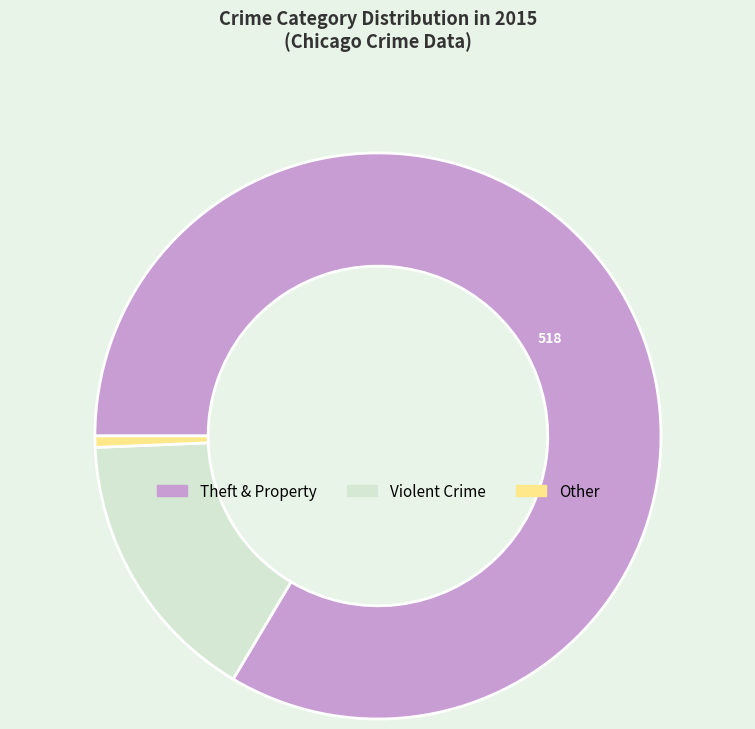

Is there any slice that represents more than half of the pie?

Yes